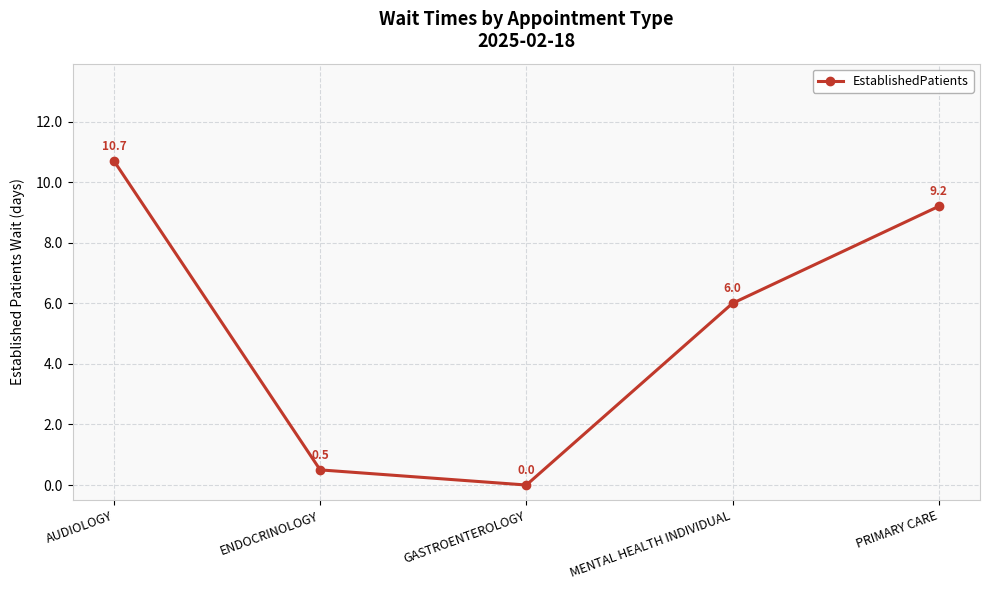

How many interior local valleys (lower than both neighbors) does the data have?

1